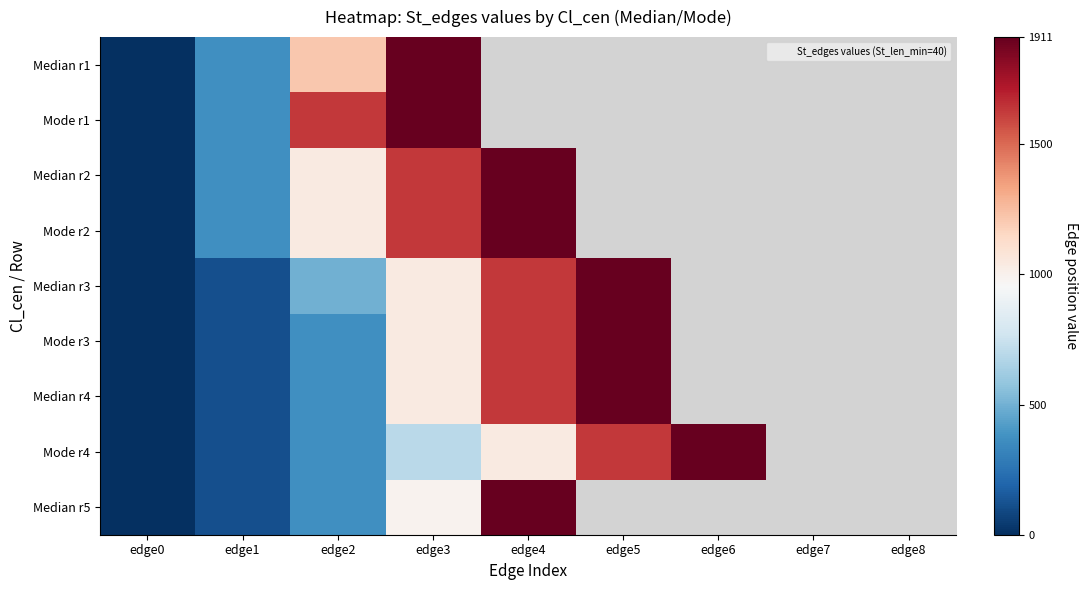

Which has a higher value, edge6 or edge4?

edge4